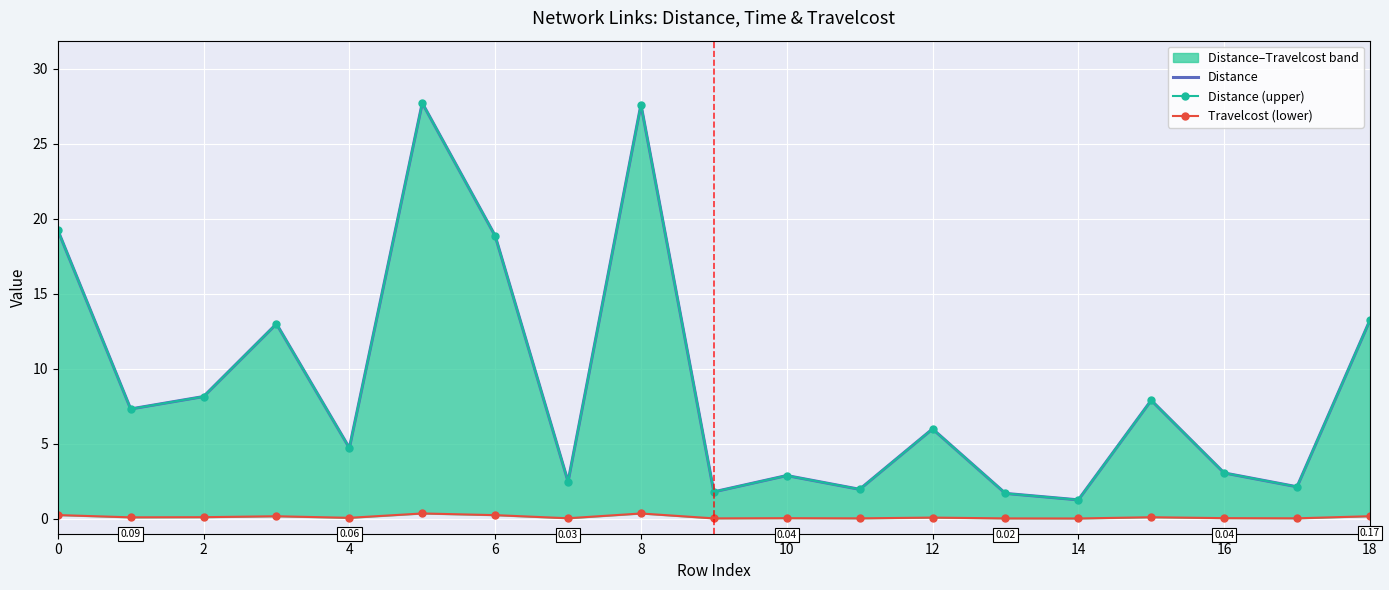

What is the difference between the second highest and second lowest values in the Distance (upper) series?

25.9